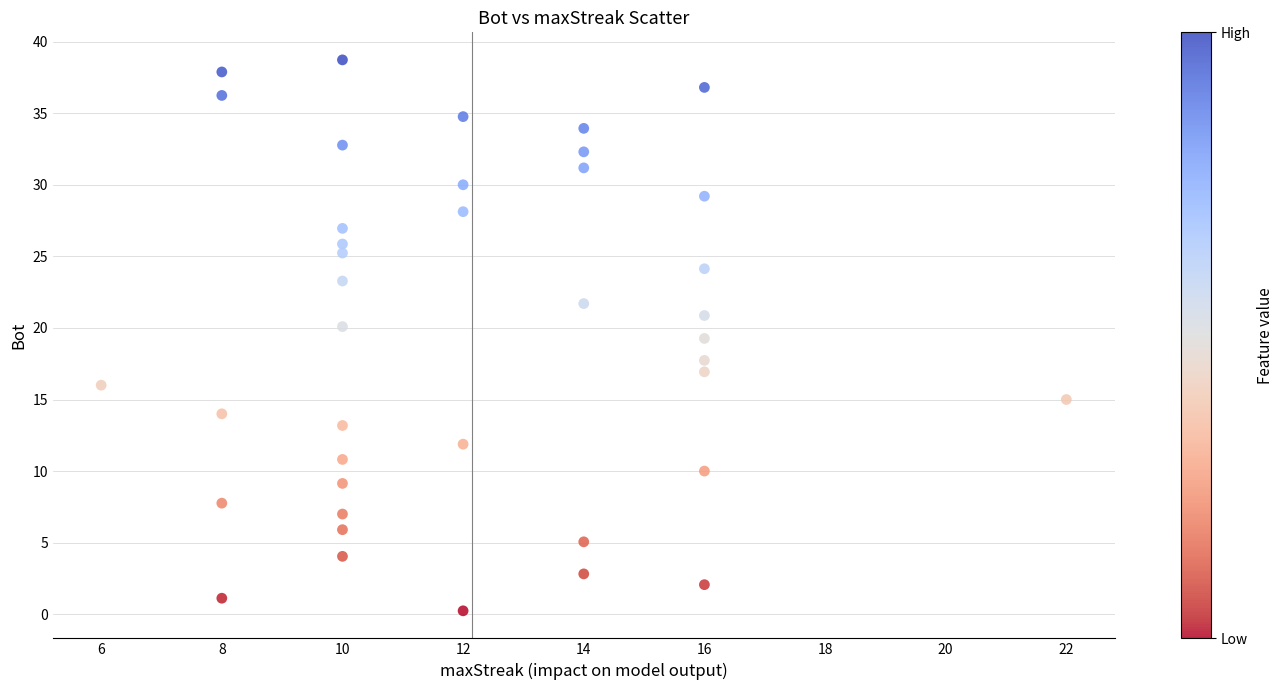

What is the range of X values (max minus min)?

16.0